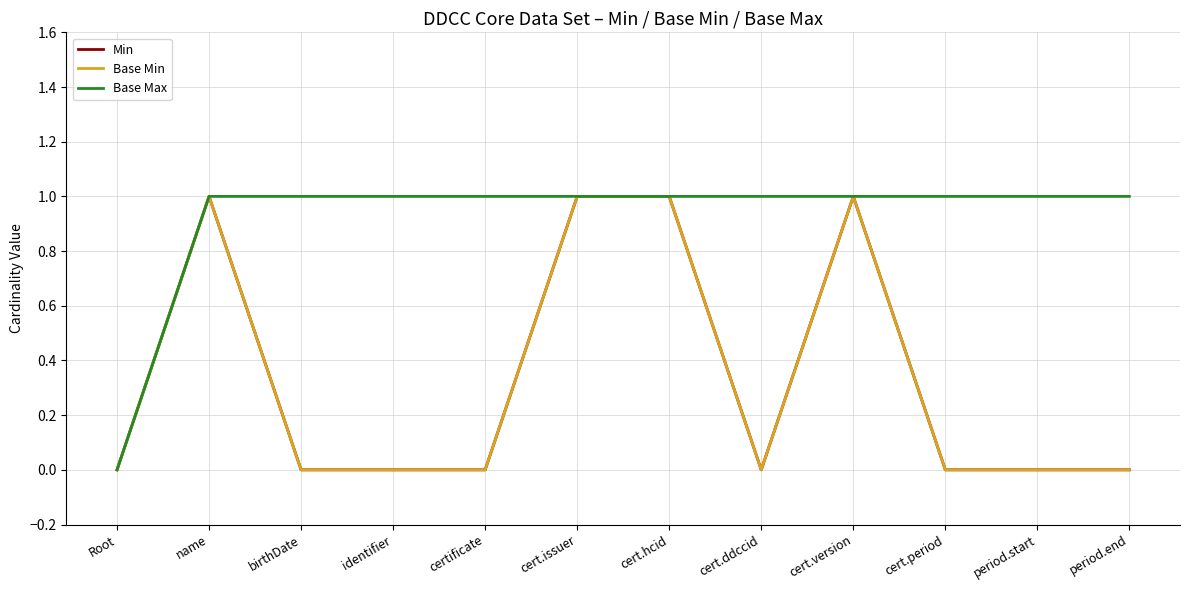

At which category is the sum across all series the highest?

name